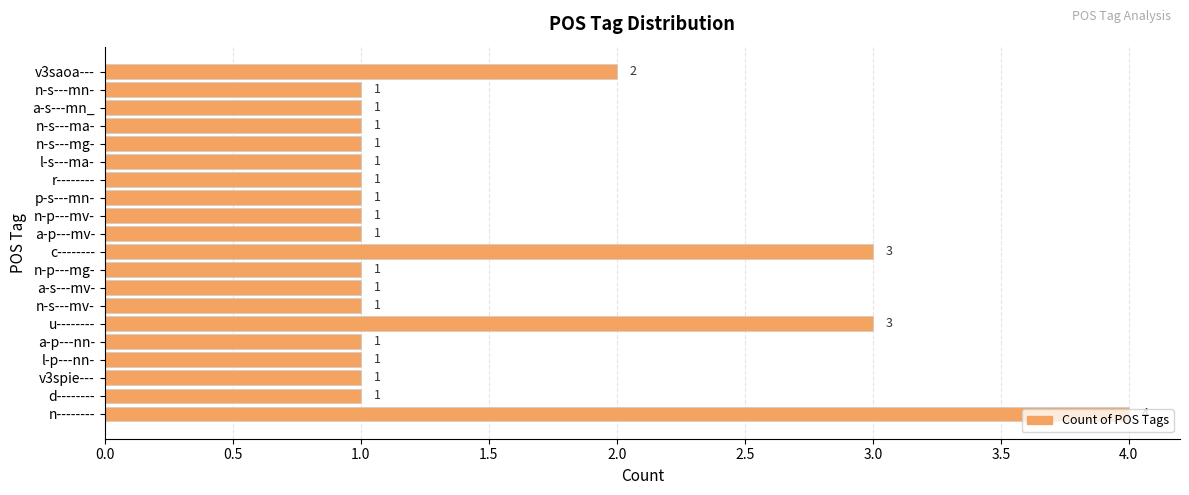

What is the minimum value shown in the chart?

1